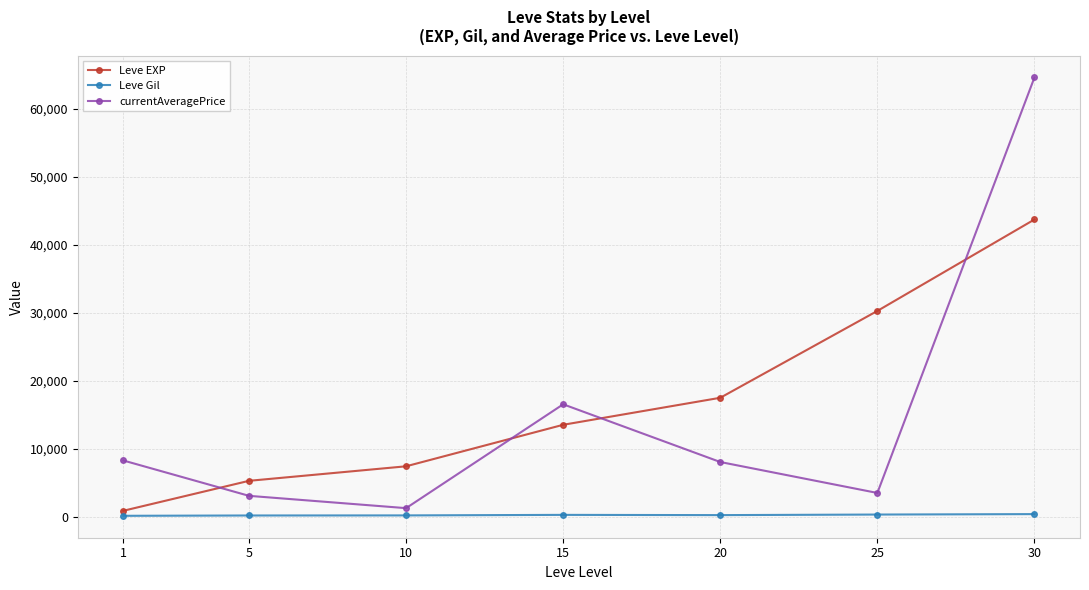

Which label corresponds to the largest value in the chart?

30